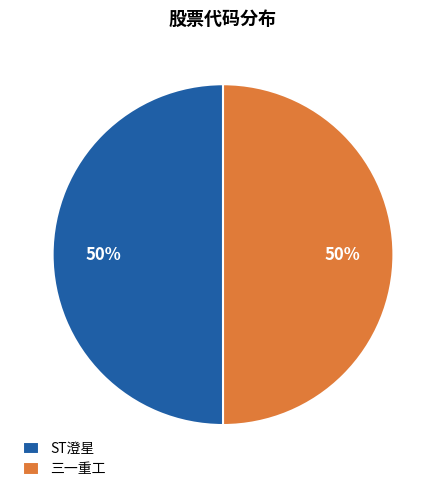

Combined, do 三一重工 and ST澄星 account for over 50%?

Yes